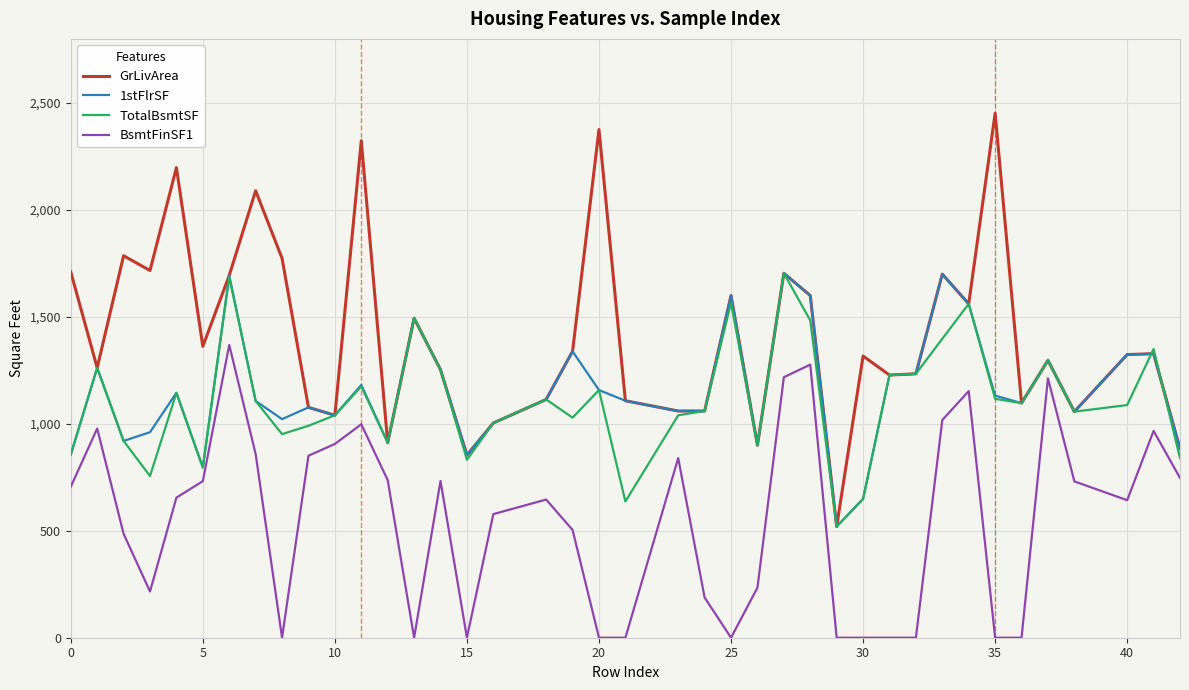

Which series has the widest spread of values?

GrLivArea